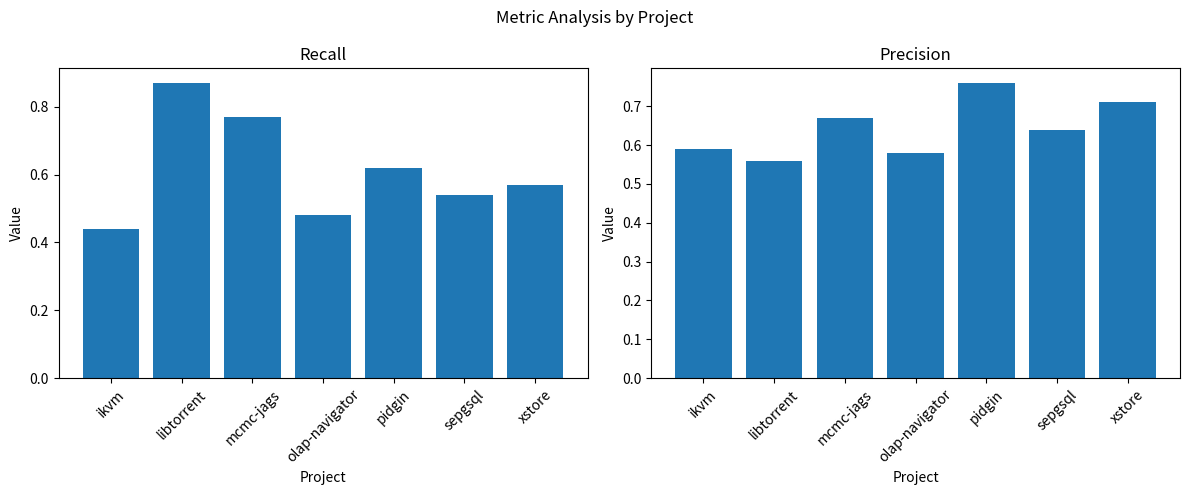

What position from the left is mcmc-jags?

3